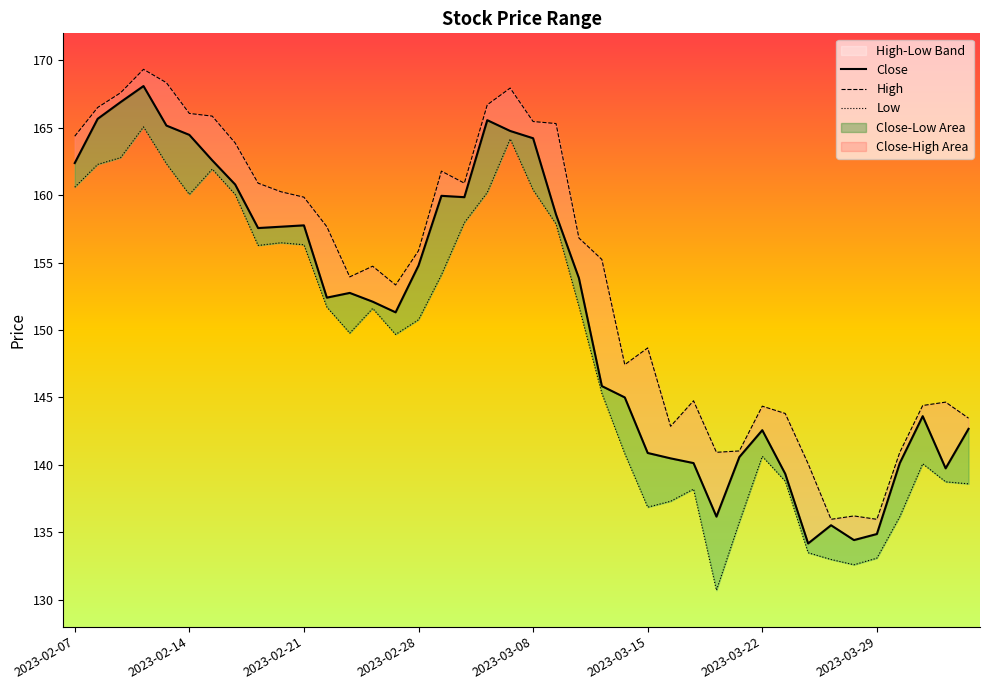

What is the sum of all Close values?

6055.2